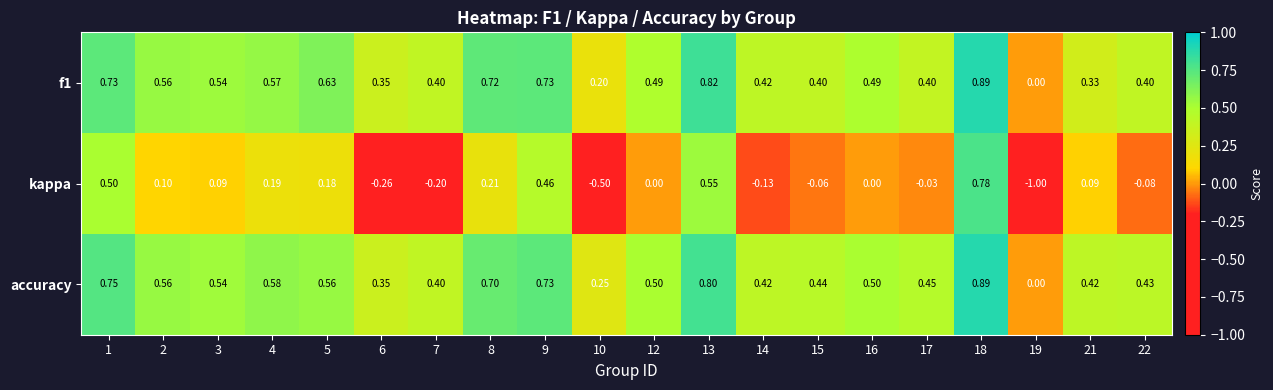

Between 1 and 15, which series saw the biggest shift?

kappa